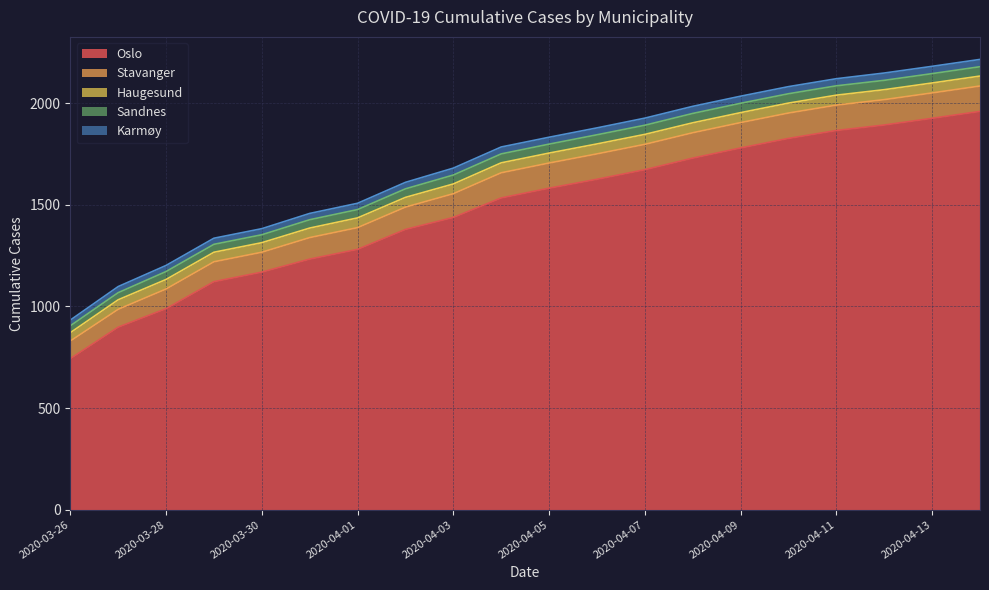

Does the chart display data point markers on the line(s)?

No